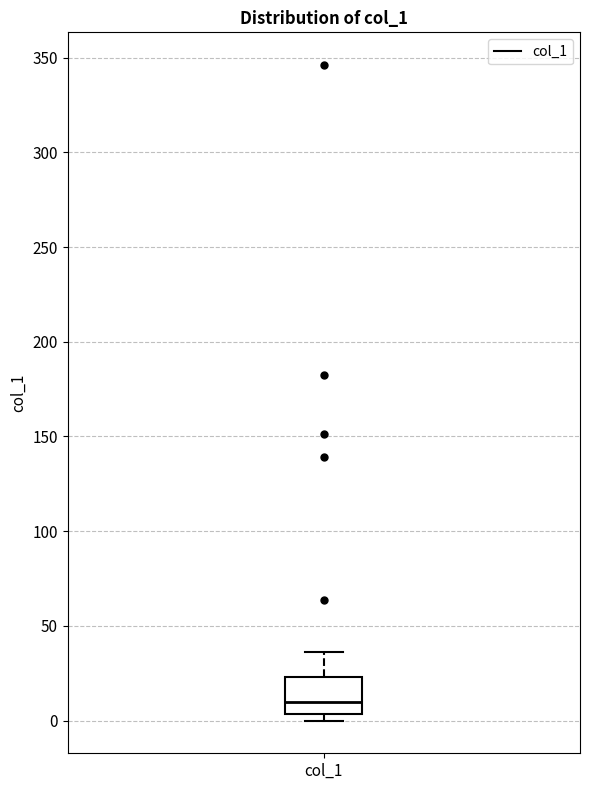

Transcribe this box plot: give where the median line is, the range the box spans, and where the two whiskers end, as read against the y-axis. The values are not printed on the chart, so give them approximately, as read against the axis.

median 10, box 5 to 25, whiskers 0 to 35